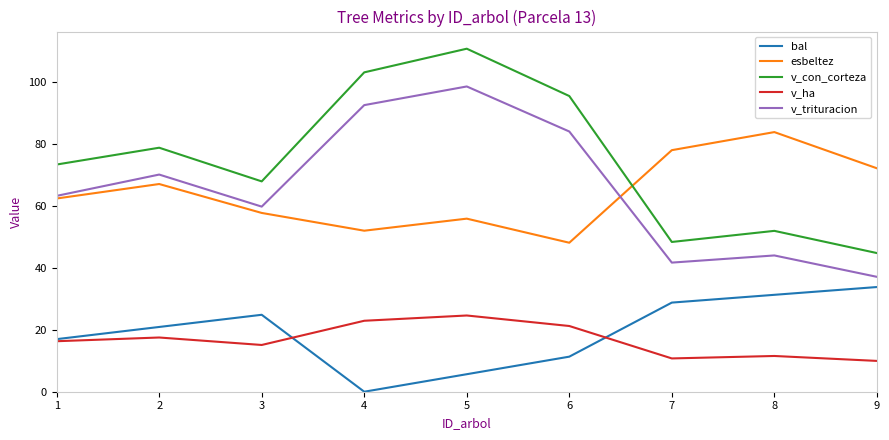

Count the number of data series in this chart.

5